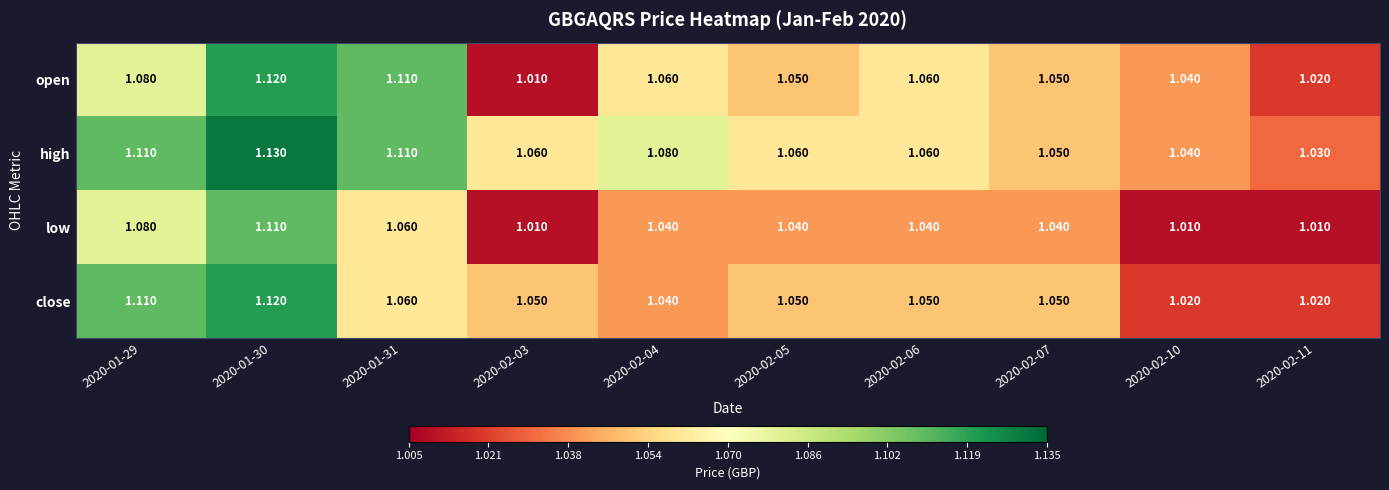

Which series has the widest spread of values?

open